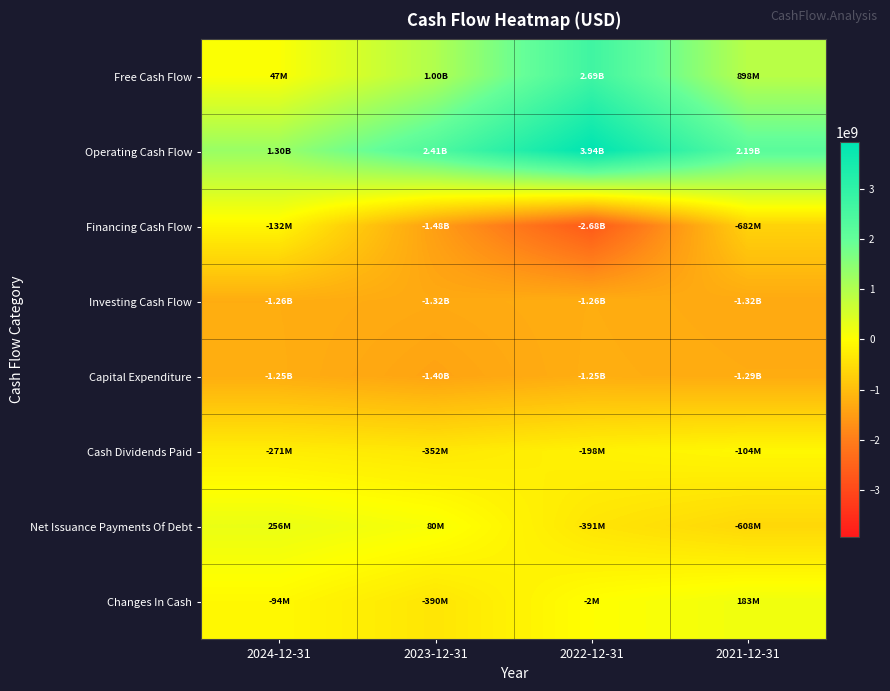

At which category is the sum across all series the highest?

2022-12-31